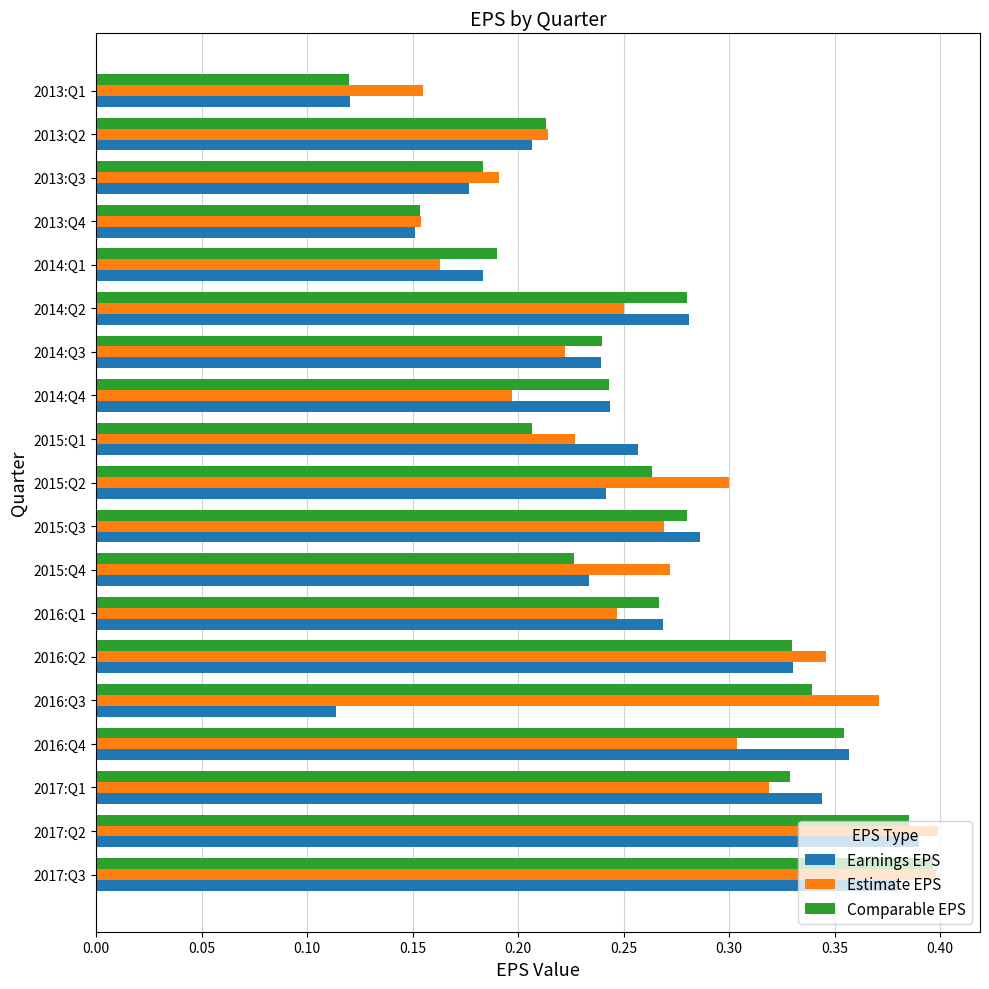

At how many categories does at least one series exceed 0?

19